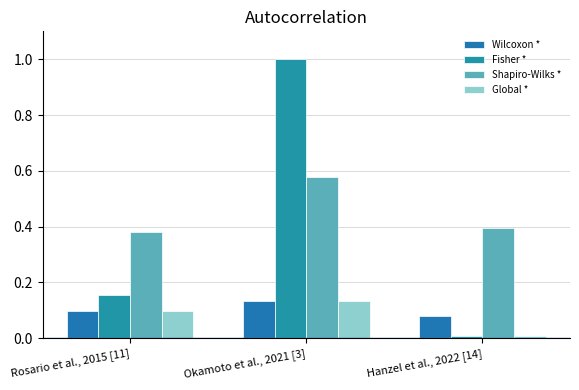

Is it true that Wilcoxon * equals 0.1 at Okamoto et al., 2021 [3]?

True